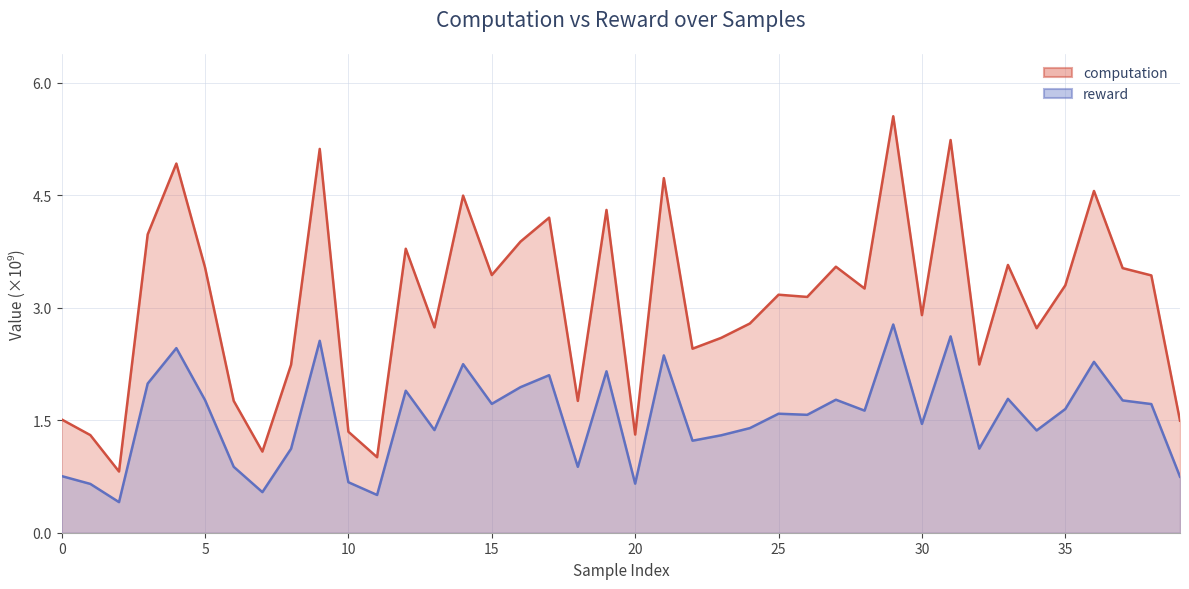

What is the average value of the reward series?

1.5